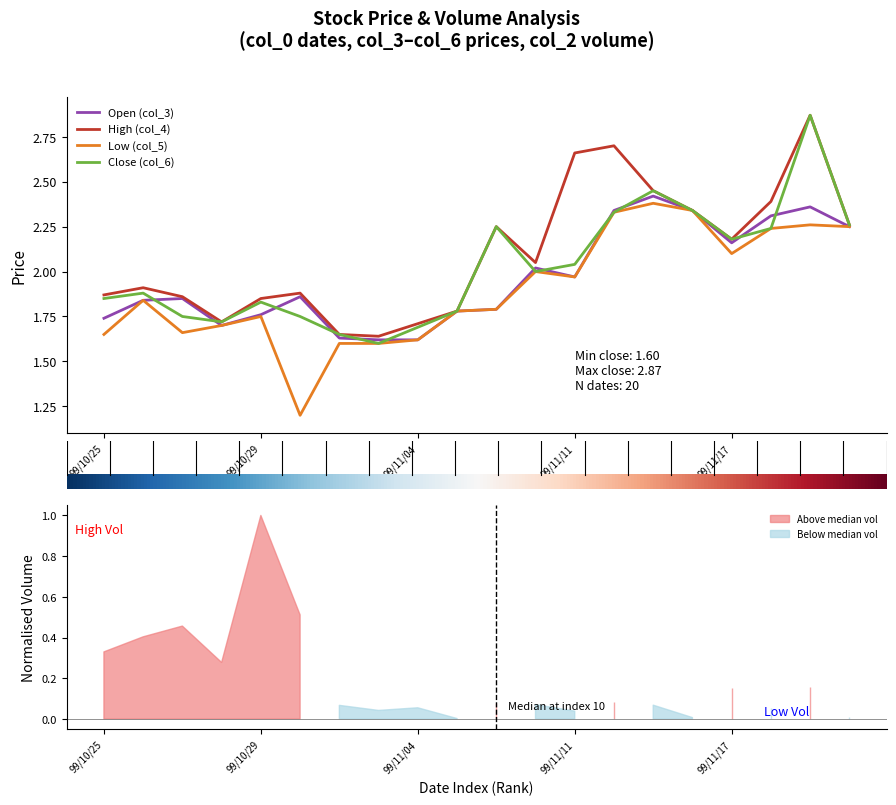

What is the value of the col_4 (High) point at the 12th from the left?

2.0